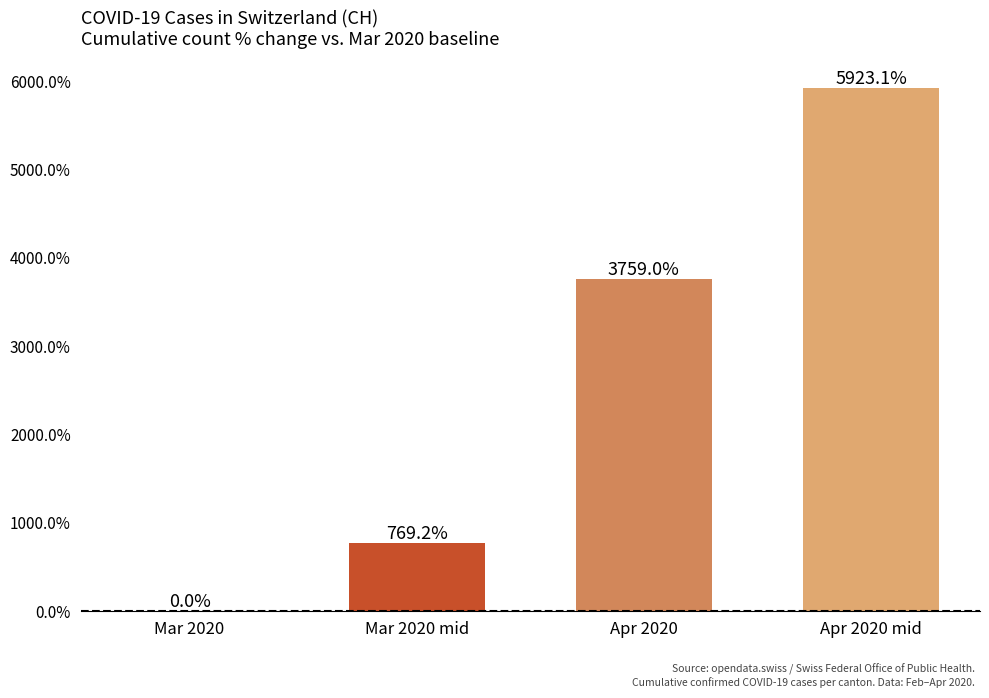

Where is the data nearest to the value 2961?

Apr 2020